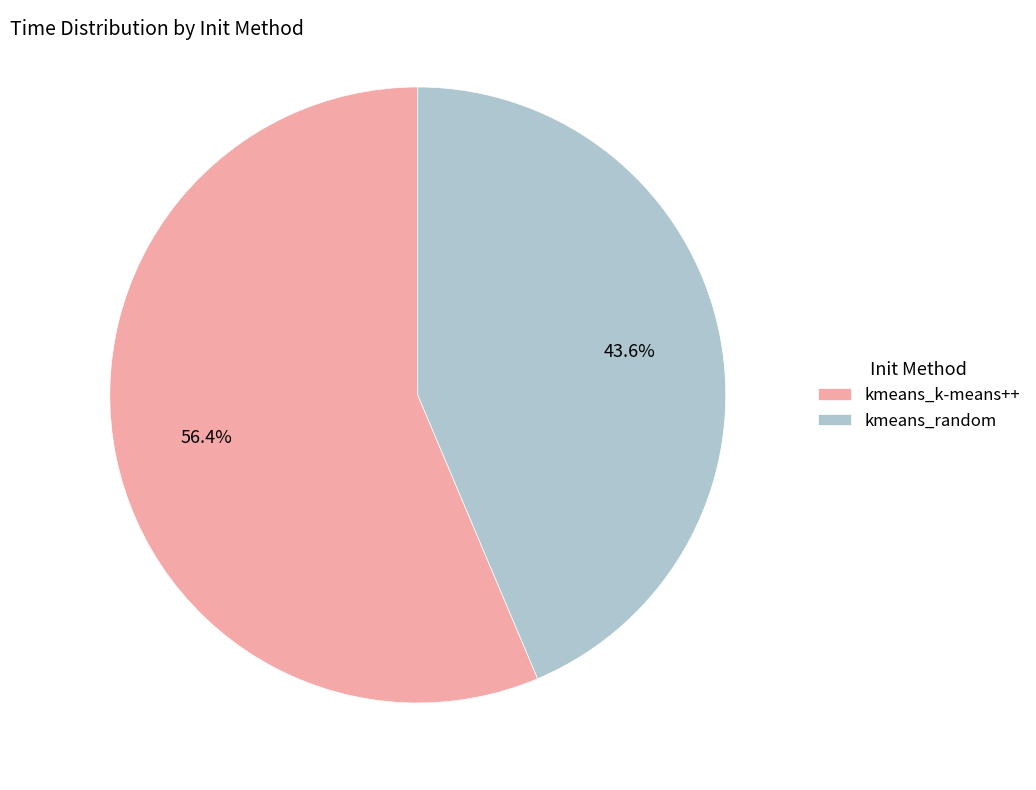

To the nearest percent, what portion does kmeans_k-means++ represent?

56%